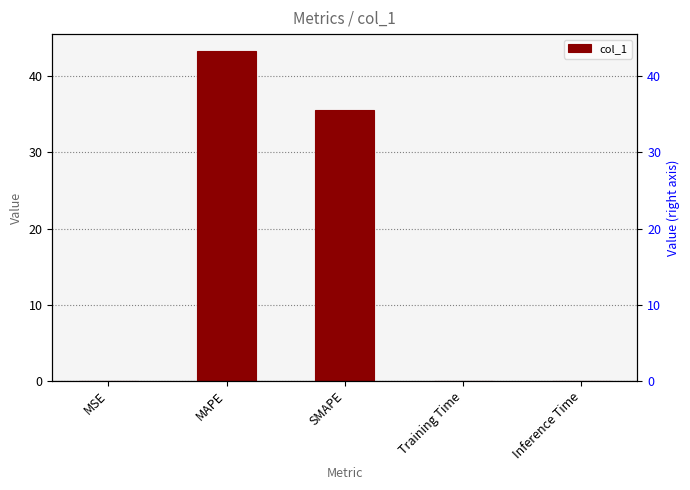

What is the maximum value shown in the chart?

43.4